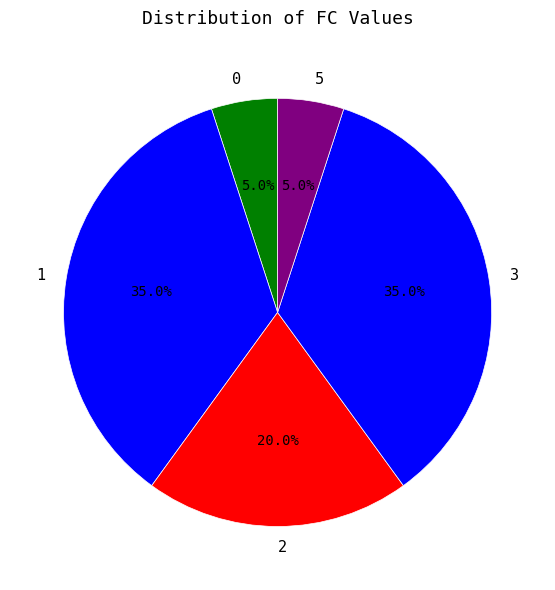

Is there any slice that represents more than half of the pie?

No